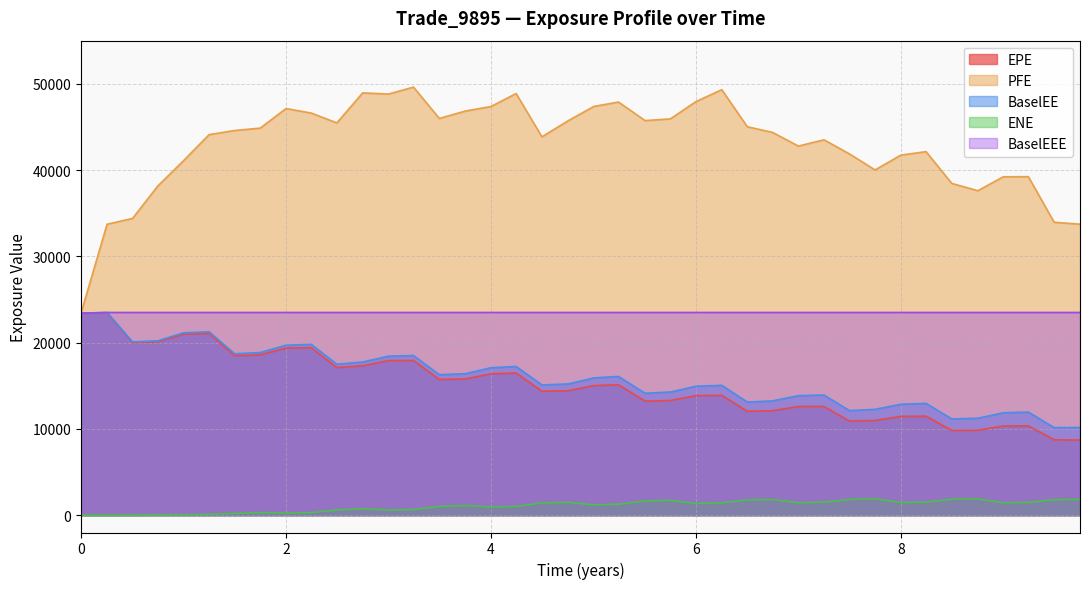

True or false: PFE and EPE cross at least once.

False